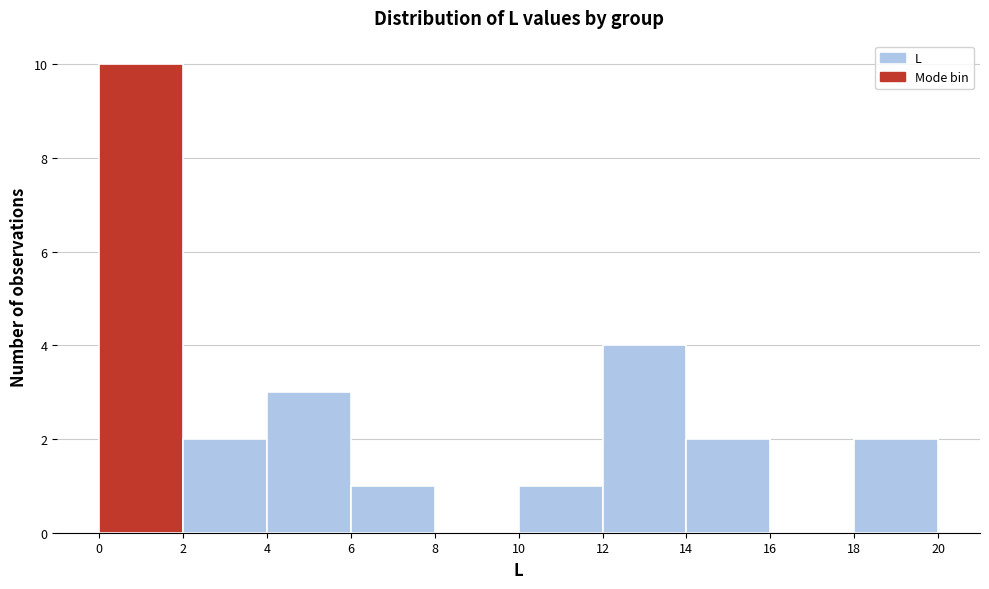

Over which range of the x-axis is the bar tallest?

0 to 2